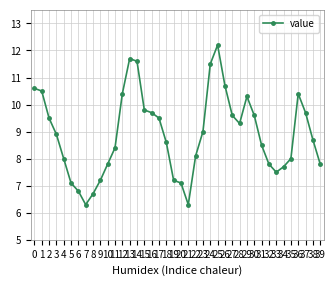

At which category does the chart reach its peak across all series?

25